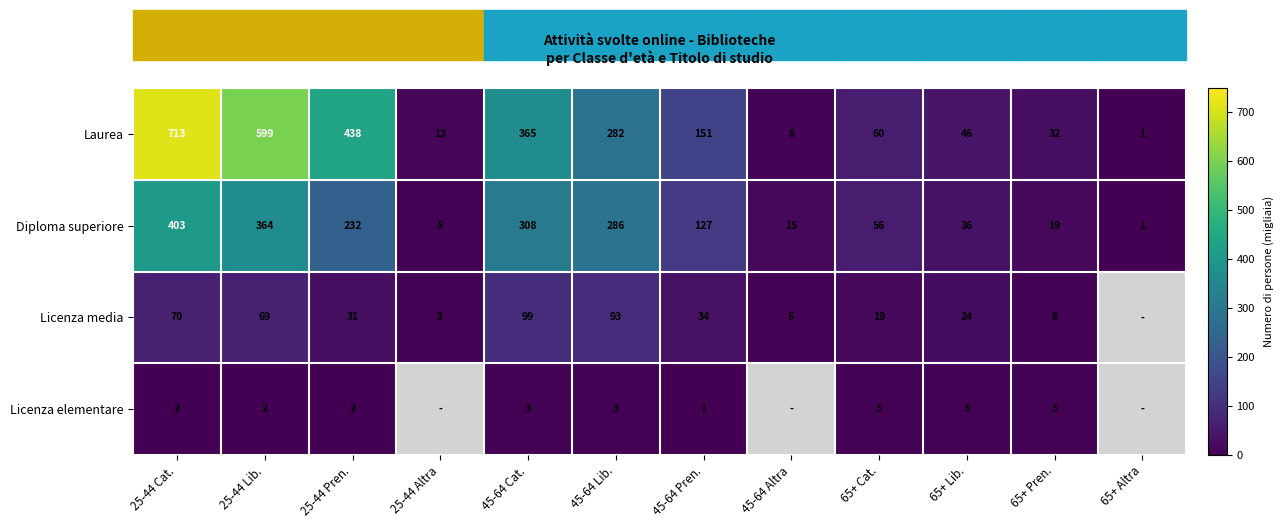

What is the difference between the highest and lowest values at 65+ Cat.?

57